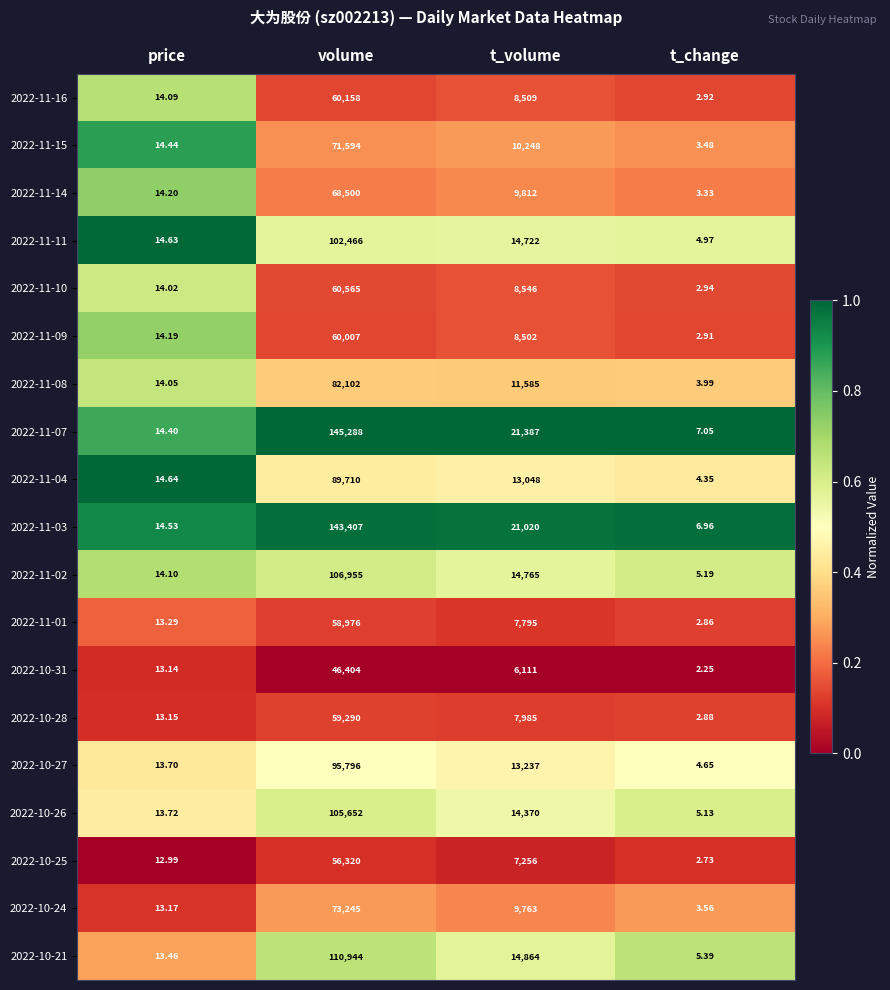

At which category does the chart reach its peak across all series?

volume